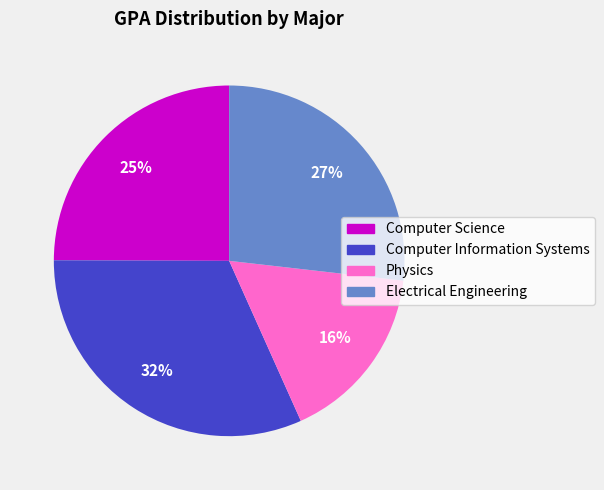

Is there a majority slice in this chart?

No